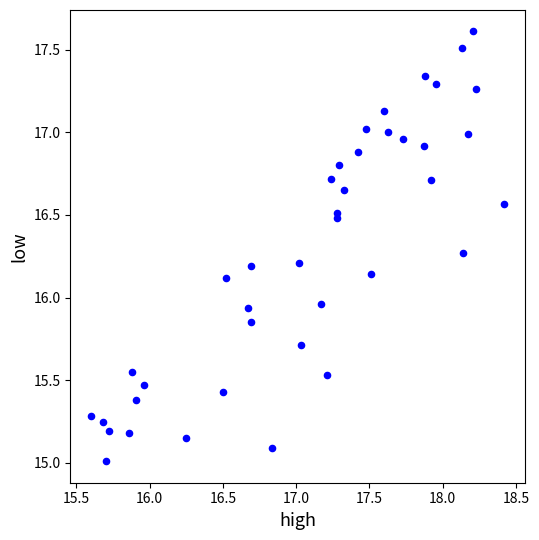

What is the range of Y values (max minus min)?

2.6